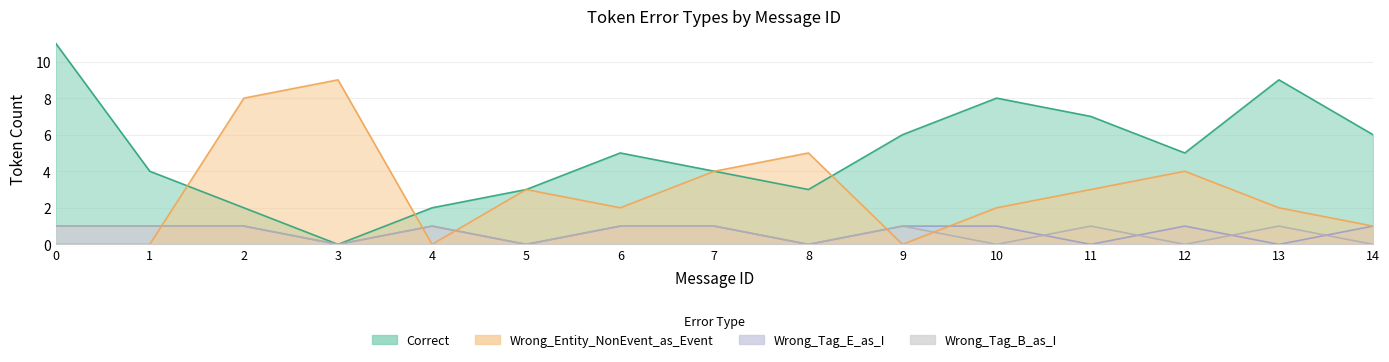

Count the number of categories in the chart.

15